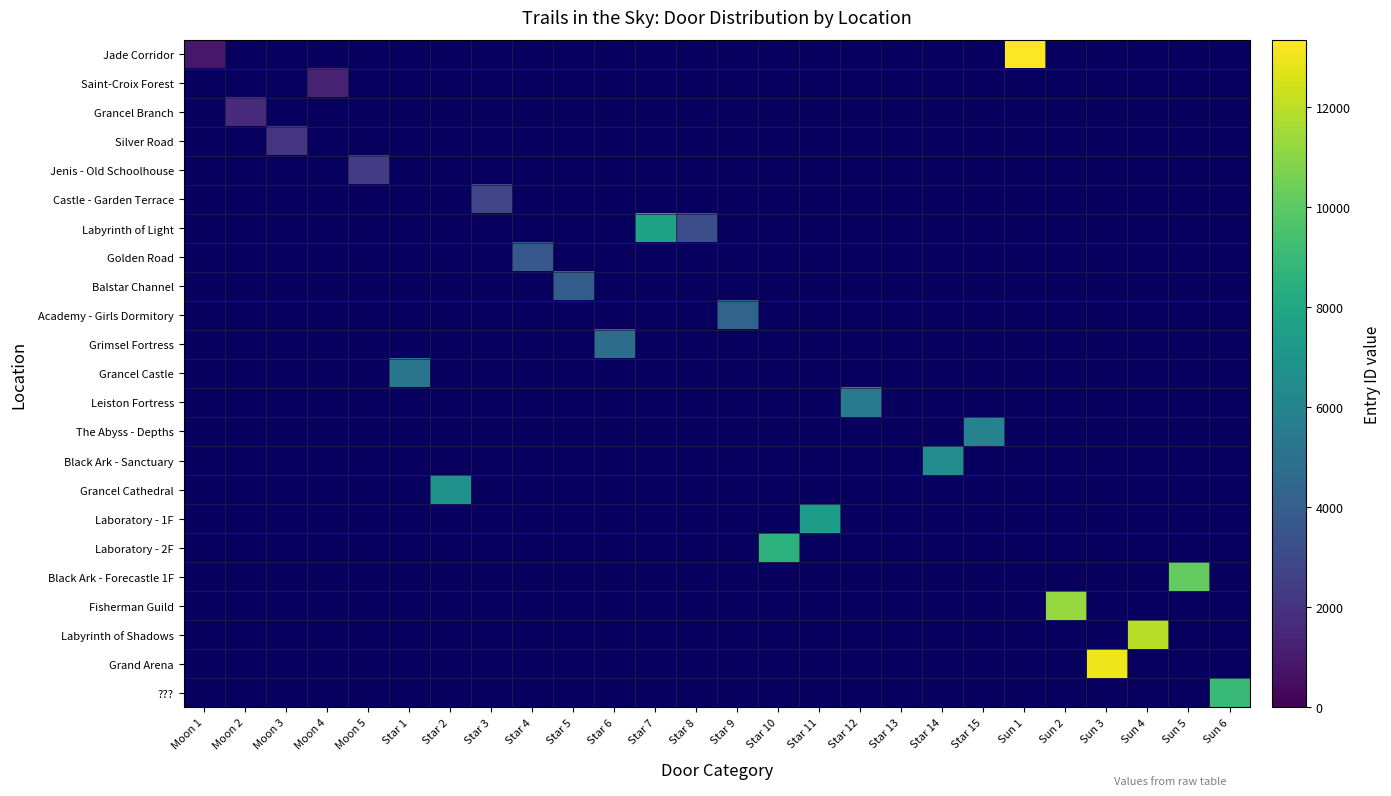

What is the maximum value shown in the chart?

13348